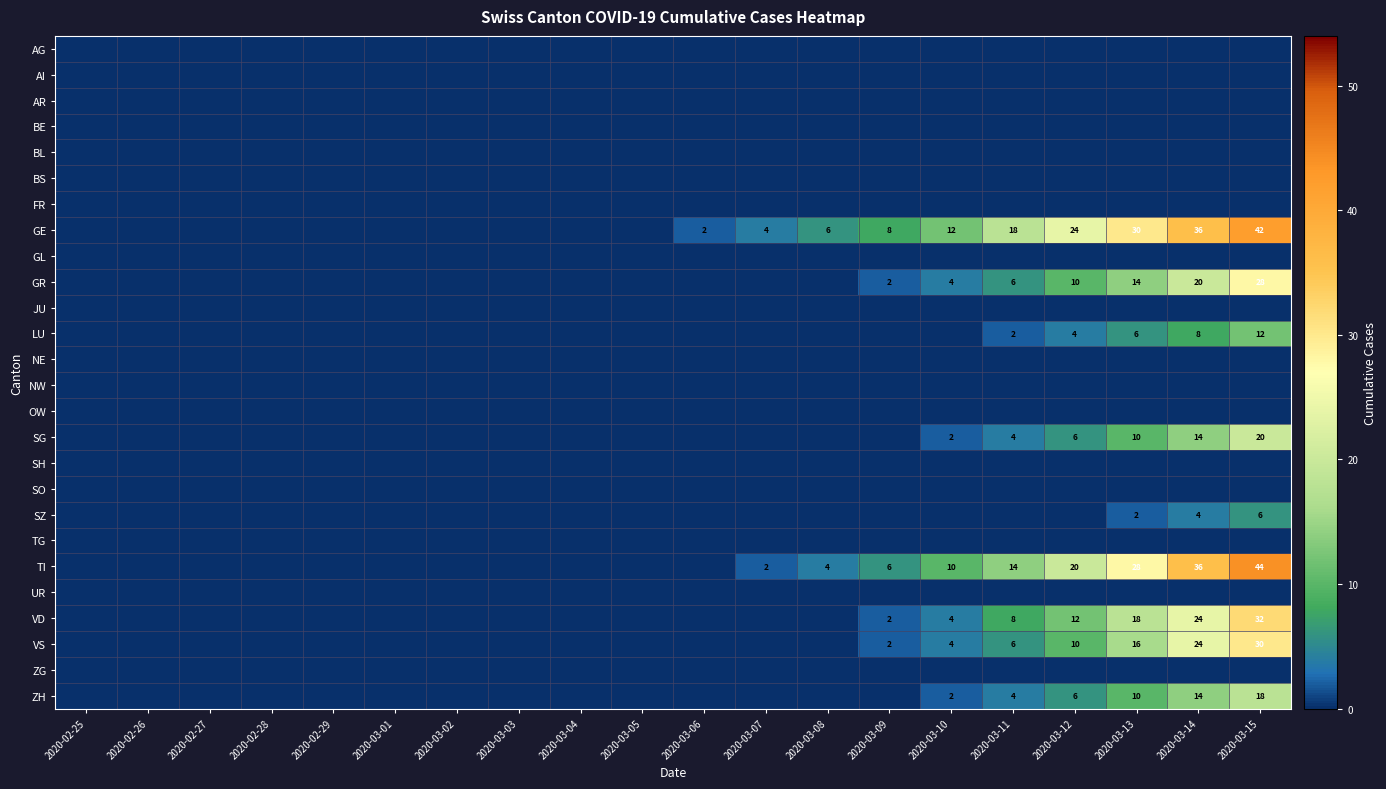

True or false: VS has a value of 10 at 2020-03-12.

True